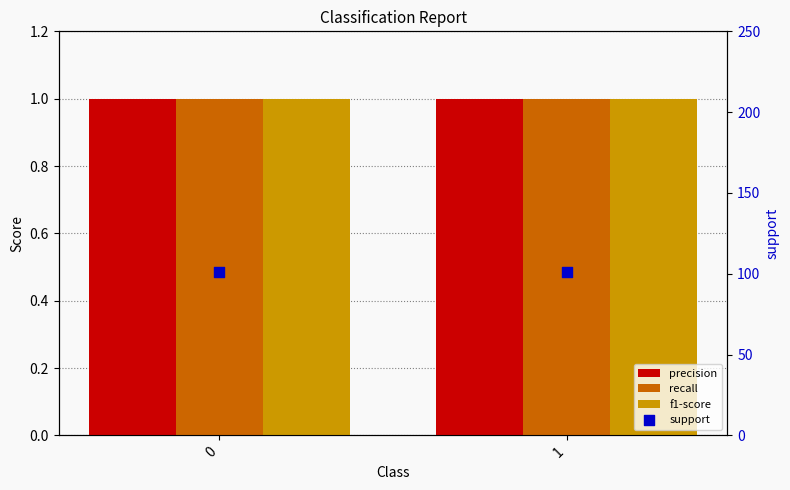

What is the total value across all series at 1?

104